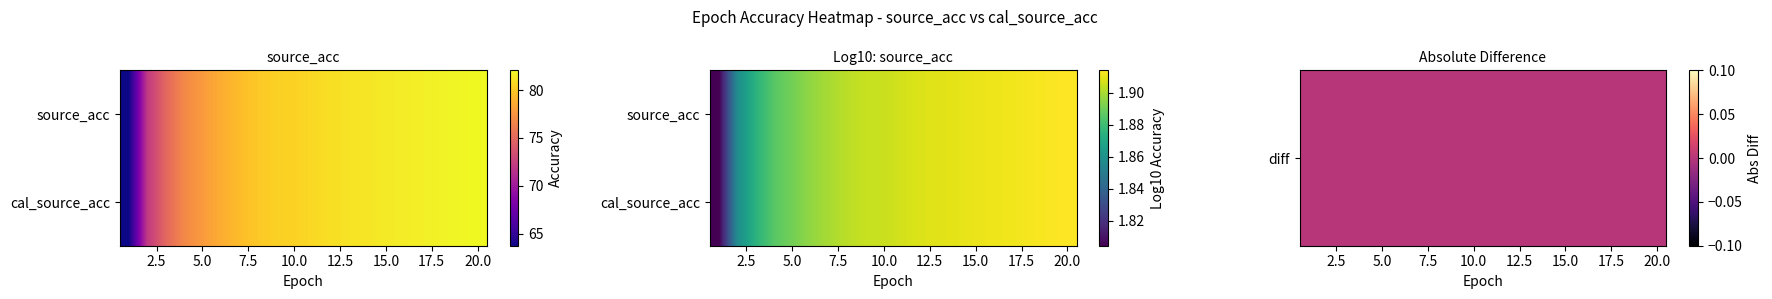

Which series has the largest range (max minus min)?

cal_source_acc